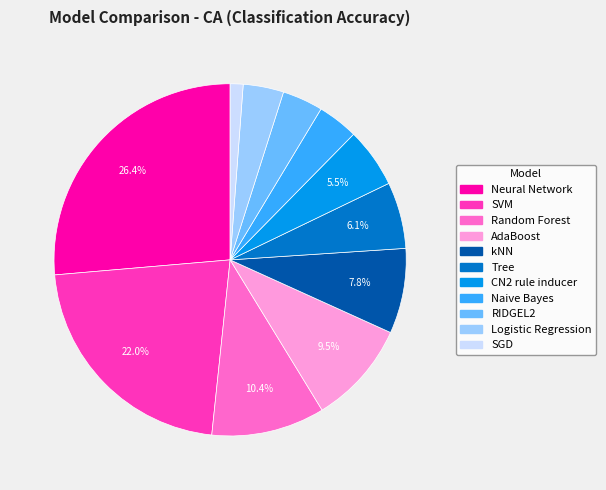

Which has a higher value, CN2 rule inducer or Neural Network?

Neural Network